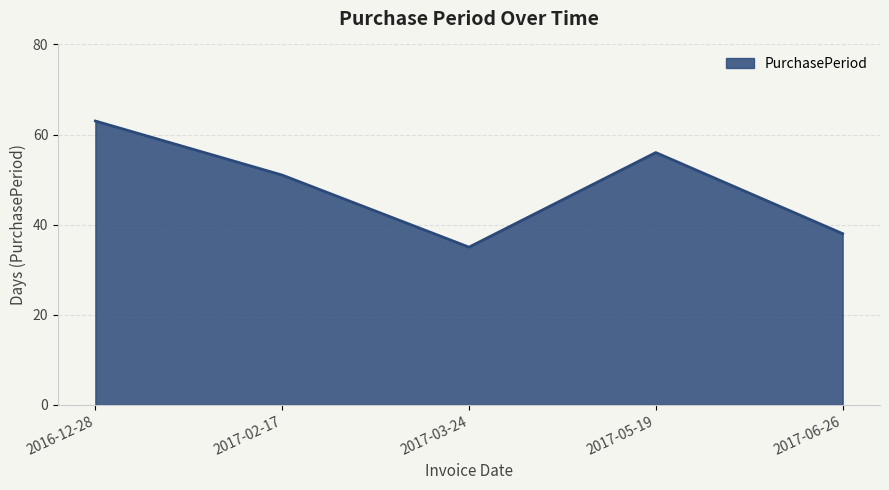

Count the values in the range 38 to 56.

3